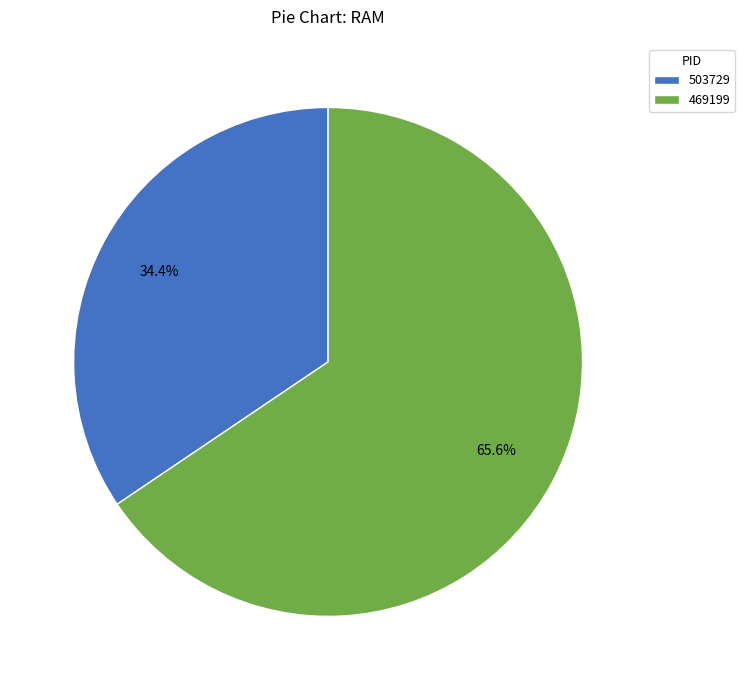

What percentage is the 503729 slice, to the nearest percent?

34%